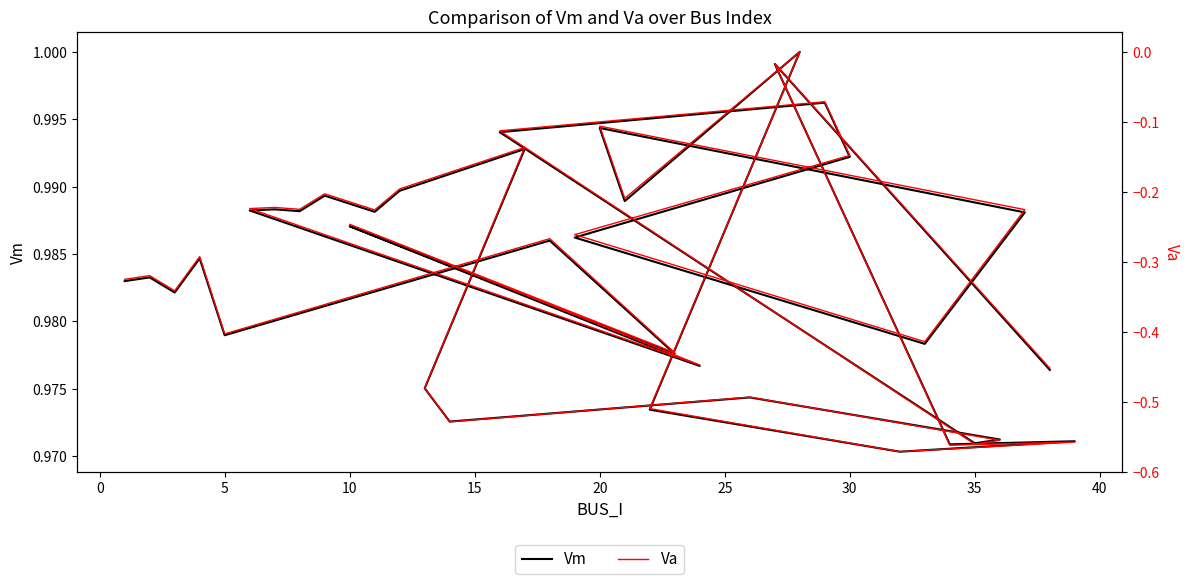

True or false: Vm and Va intersect in this chart.

False